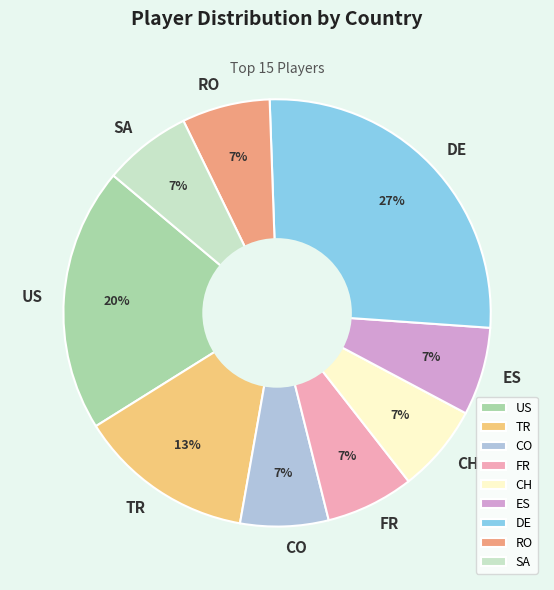

To the nearest percent, what portion does US represent?

20%